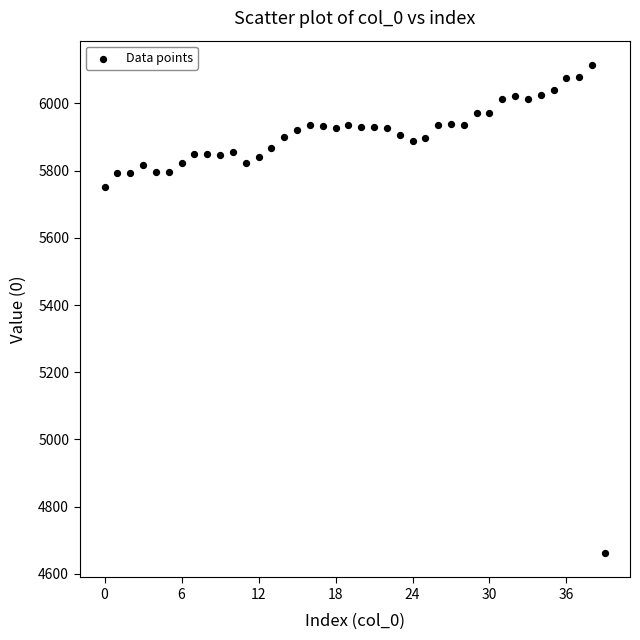

What Y value in the scatter plot is closest to 5388?

5752